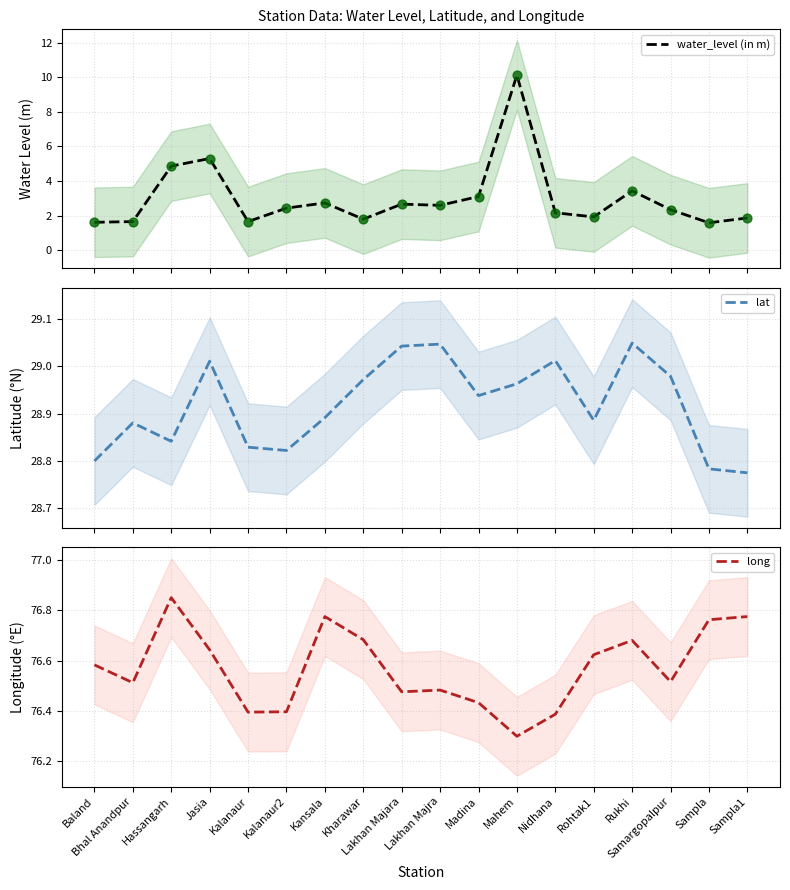

Which series has the widest spread of Y values?

water_level (in m)